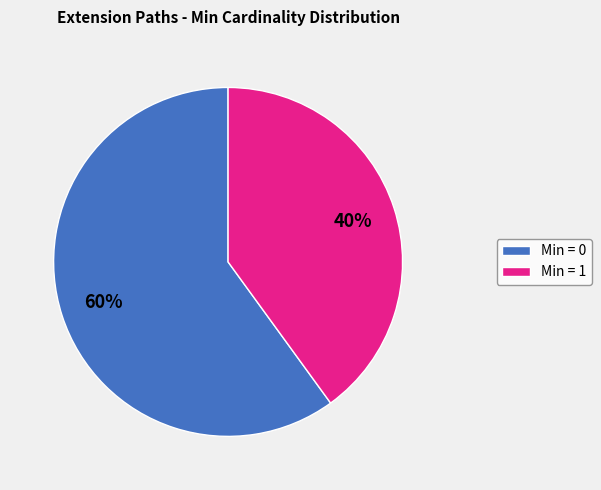

Which slice is the smallest?

Min = 1